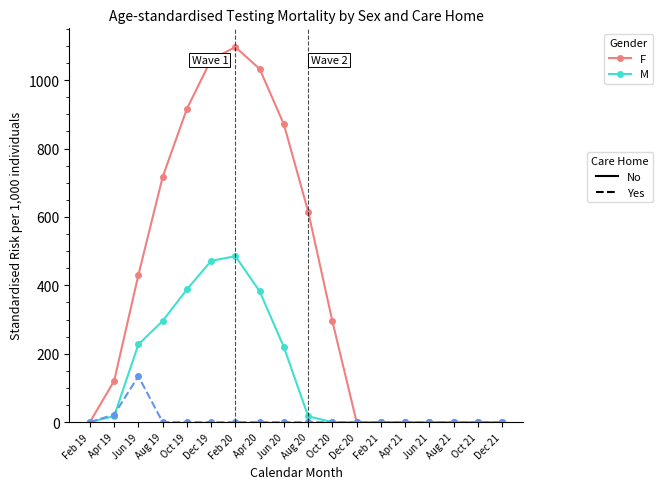

What is the total value across all series at Oct 19?

1304.3